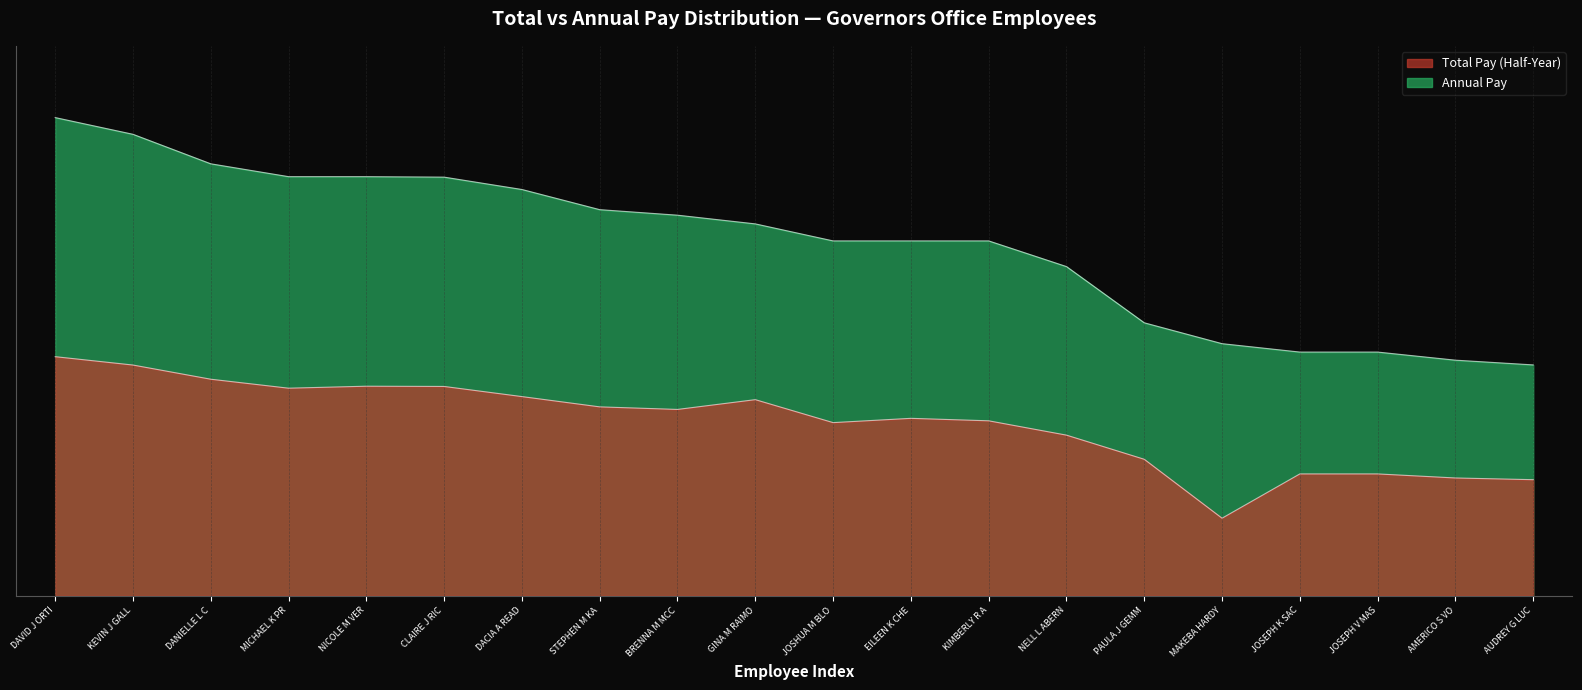

Which series has the largest range (max minus min)?

annual